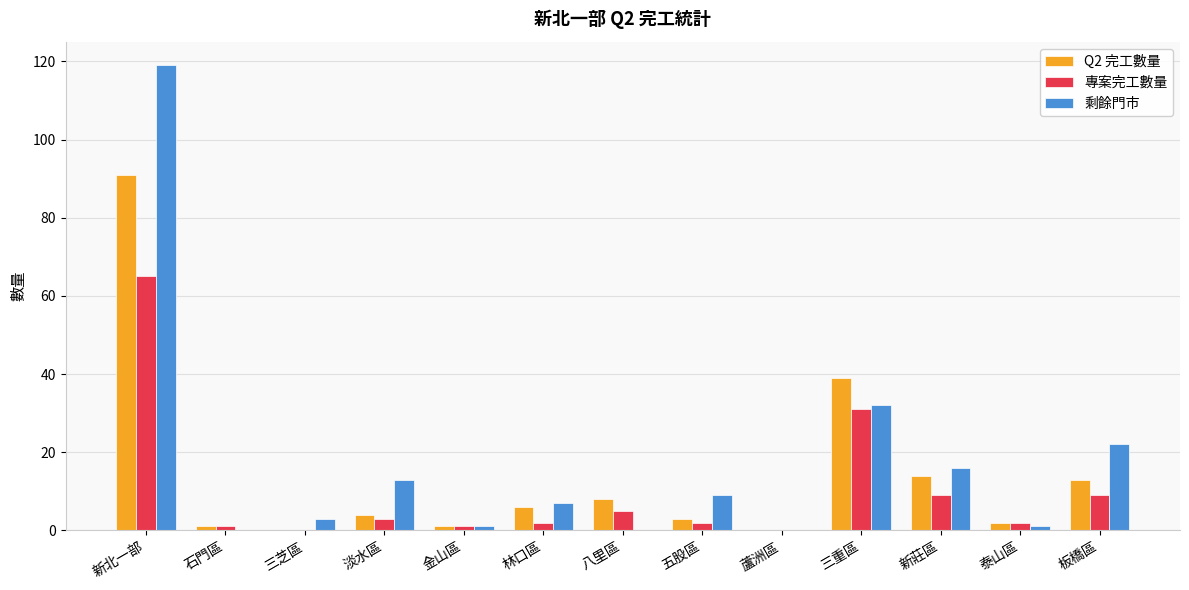

How many categories are shown in the chart?

13